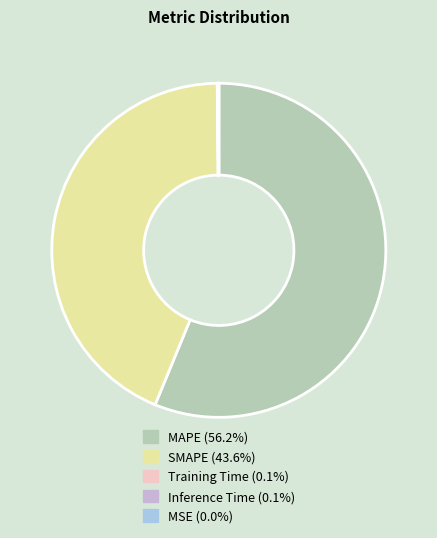

Which slice is the largest?

MAPE